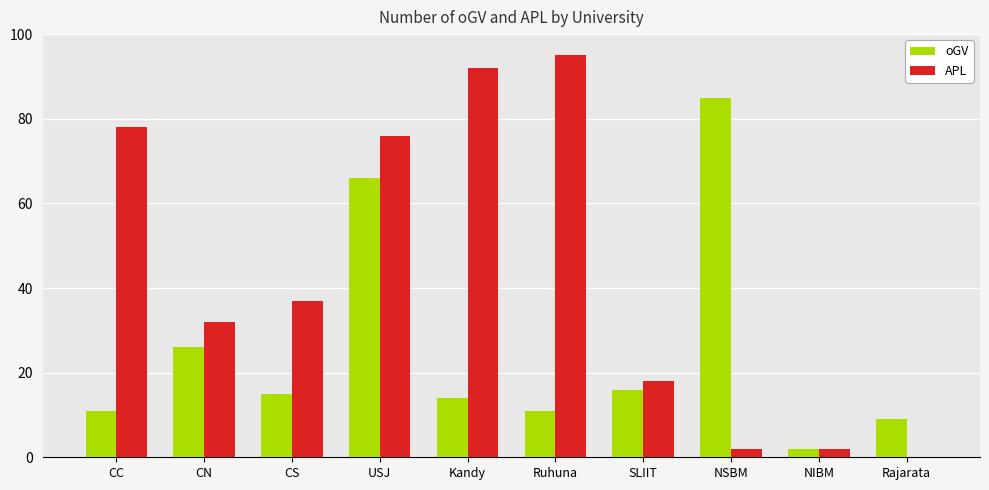

Are the bars grouped side by side (vs. stacked)?

Yes